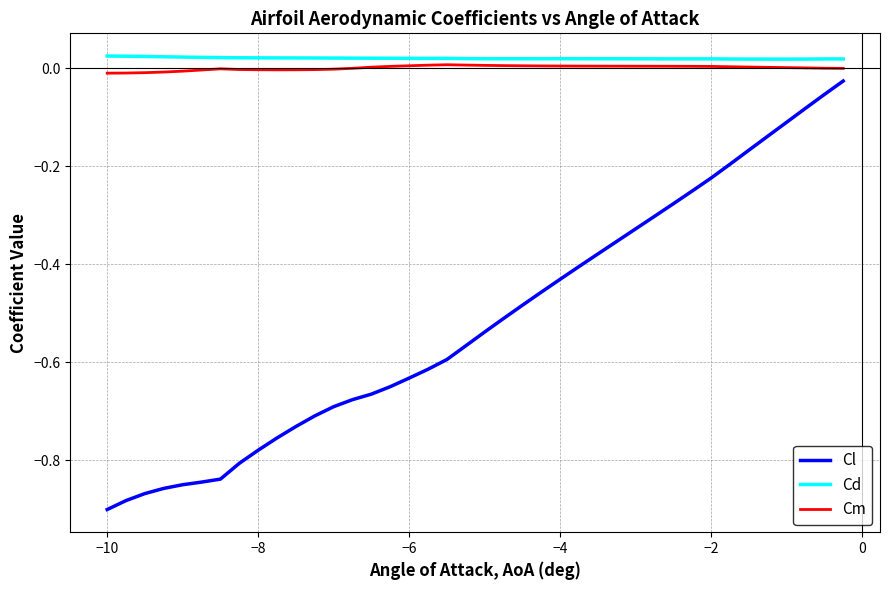

True or false: Cm and Cl cross at least once.

False